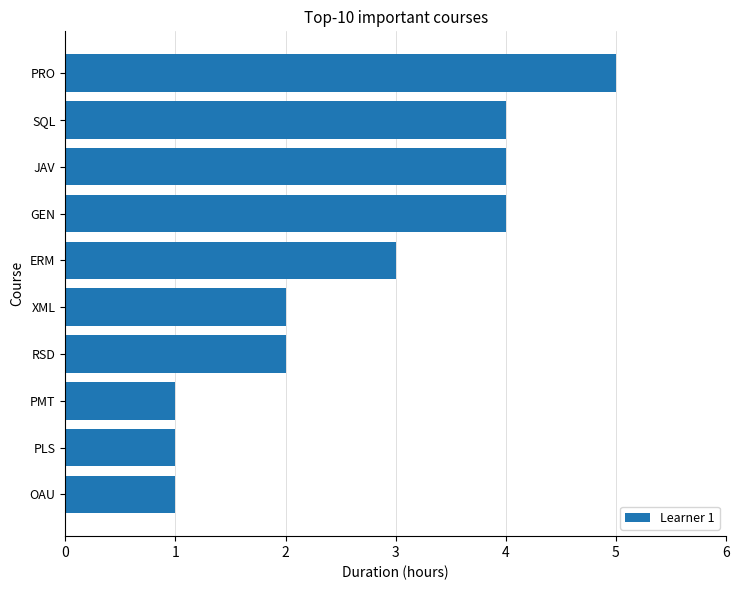

What is the difference between the maximum and minimum values?

4